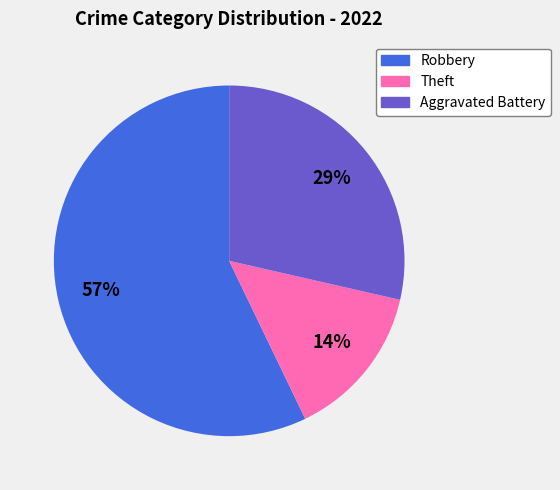

Is there a majority slice in this chart?

Yes